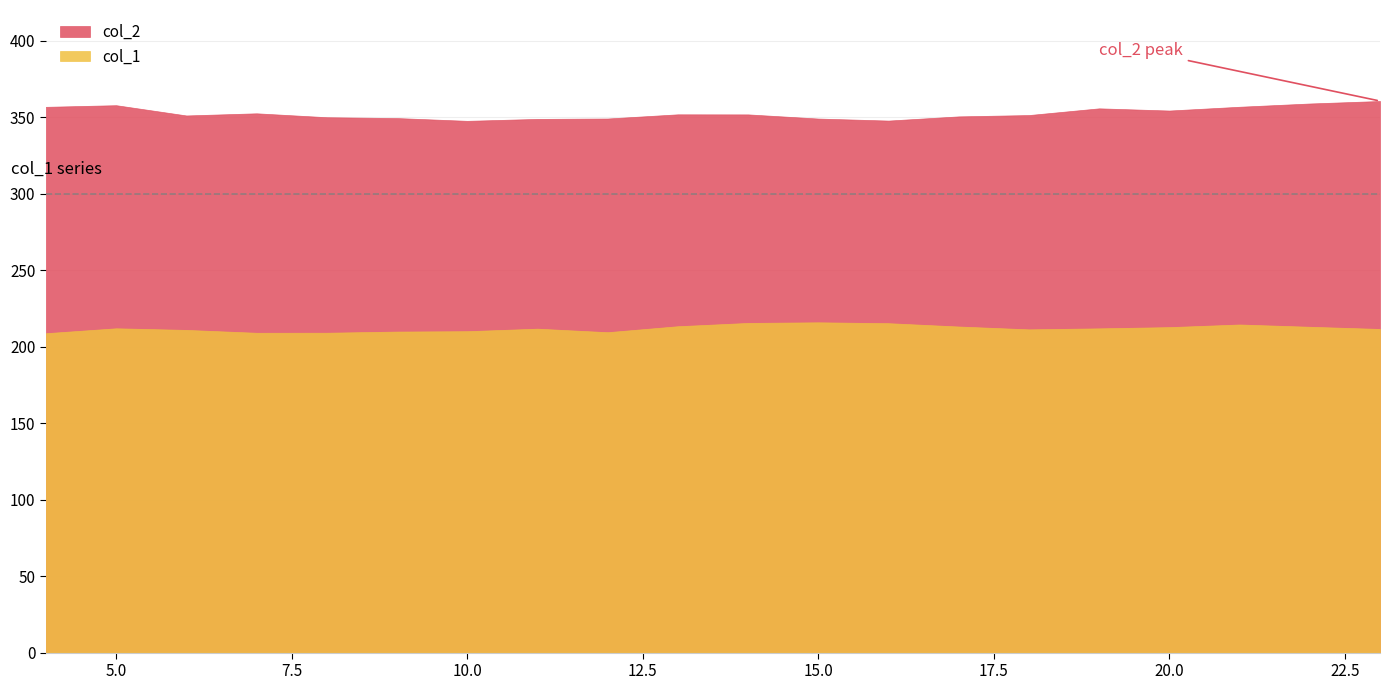

Rank the series by their maximum value, from highest to lowest.

col_2, col_1